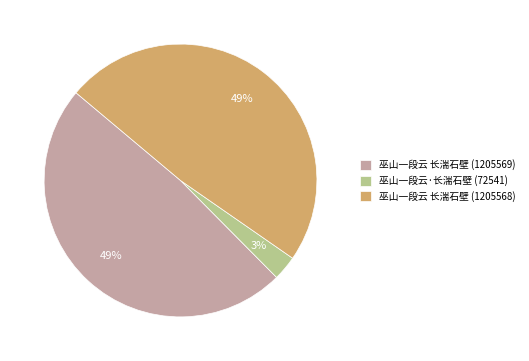

How many slices are in this pie chart?

3